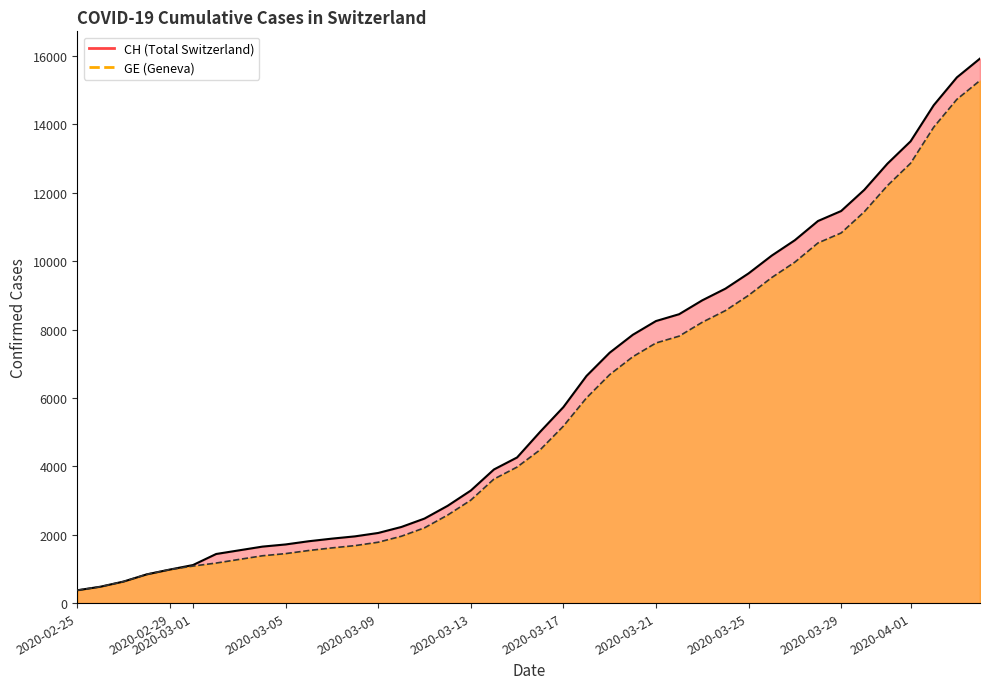

List the series in order of their peak value, lowest first.

GE, CH